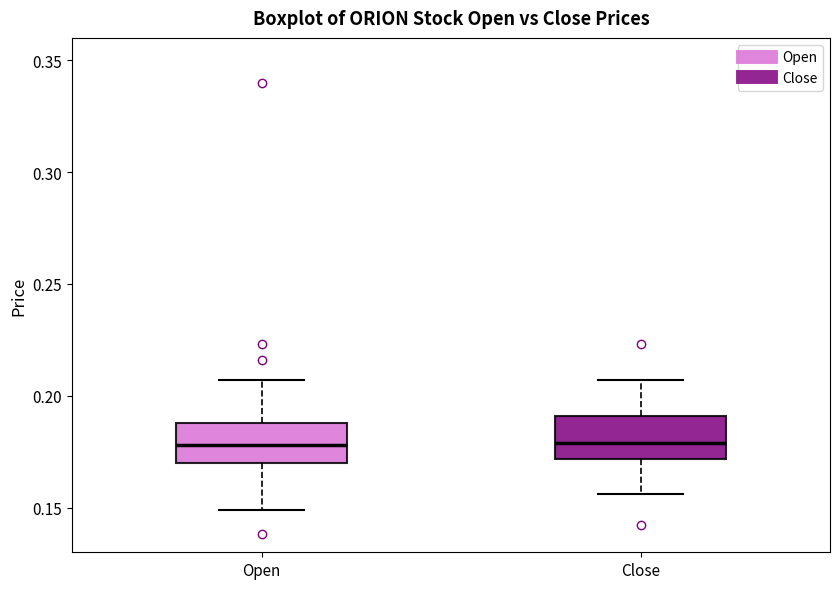

Reading left to right, transcribe this box plot: for each box, give where its median line is, the range the box spans, and where its two whiskers end, as read against the y-axis. The values are not printed on the chart, so give them approximately, as read against the axis.

Open: median 0.180, box 0.170 to 0.190, whiskers 0.150 to 0.205
Close: median 0.180, box 0.170 to 0.190, whiskers 0.155 to 0.205